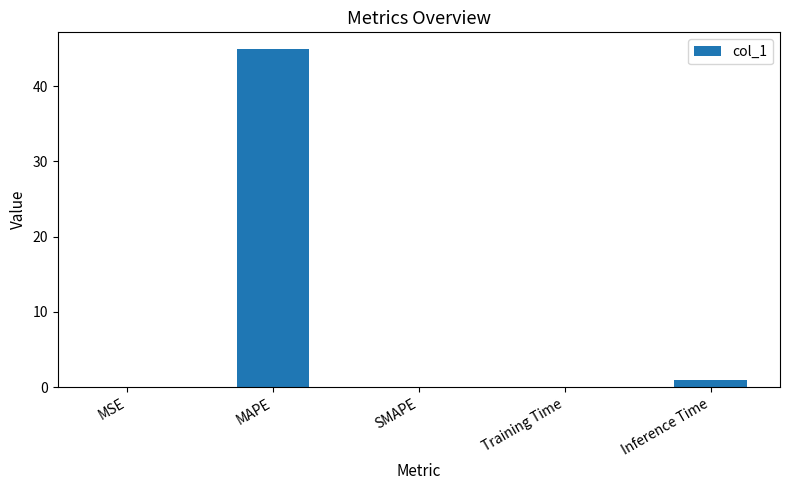

What is the greatest value displayed?

44.9